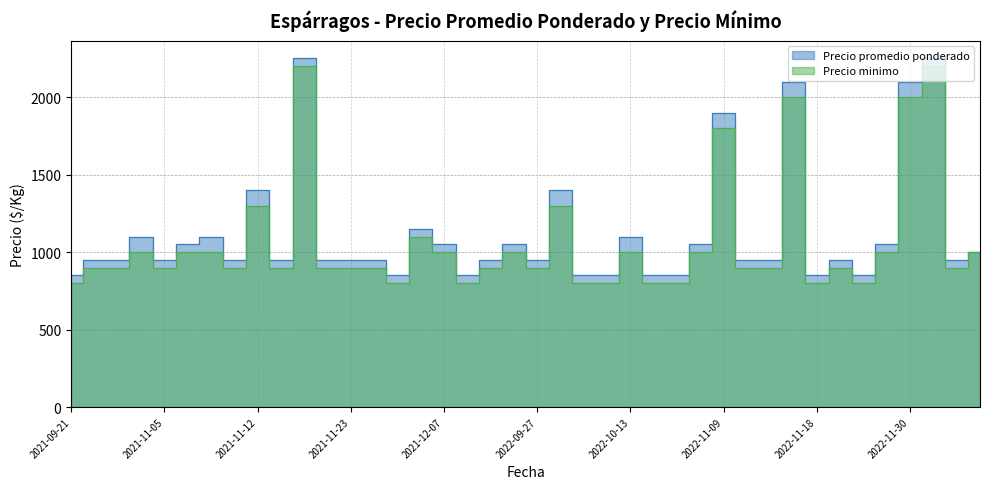

What is the spread (max minus min) of values at 2022-09-23?

50